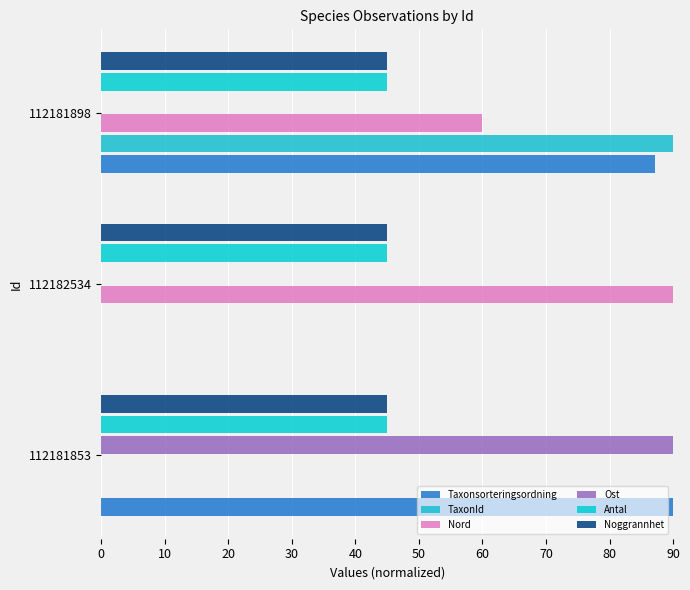

What is the difference between the maximum and minimum values in the TaxonId series?

90.0